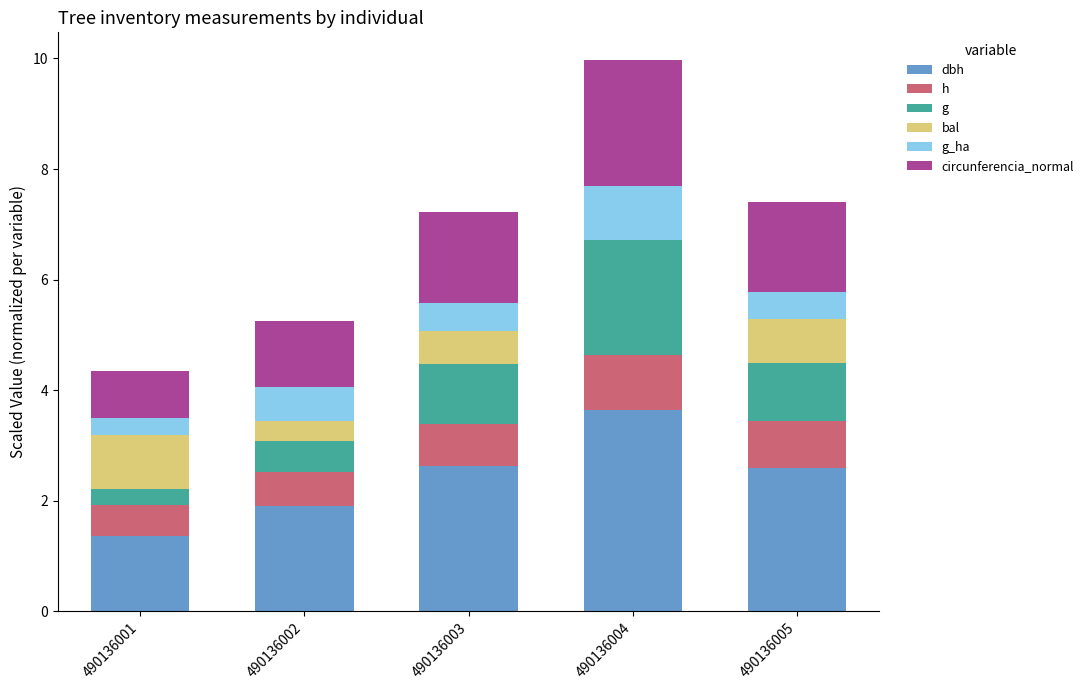

At which category is the sum across all series the highest?

490136004